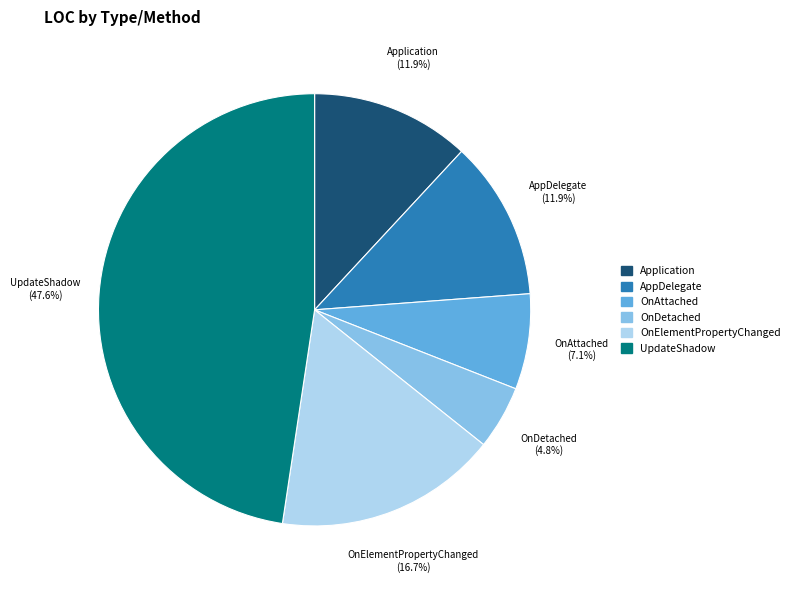

Does any single category account for the majority?

No